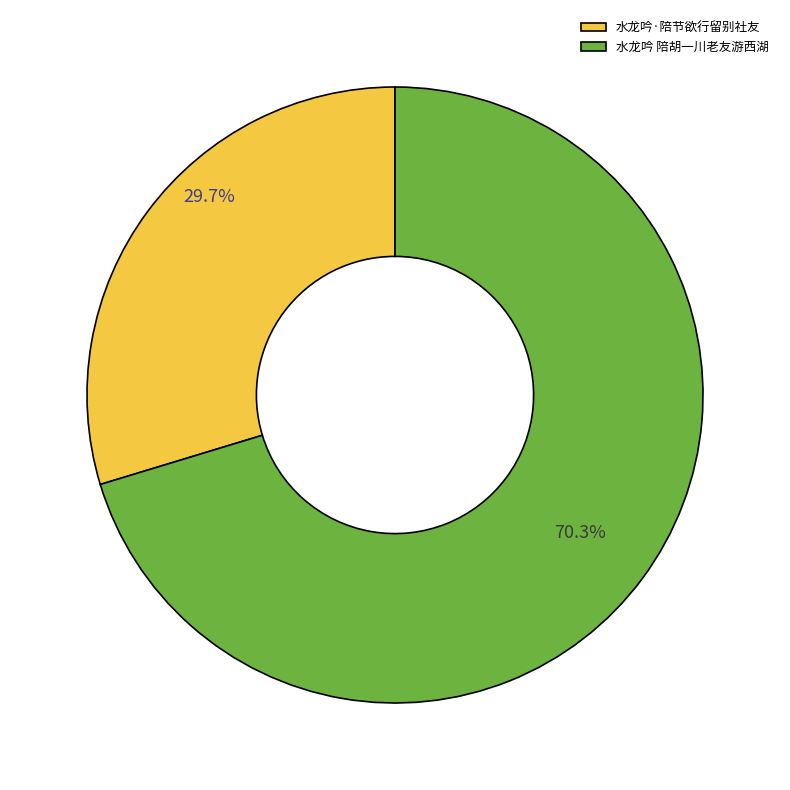

Is the sum of 水龙吟 陪胡一川老友游西湖 and 水龙吟·陪节欲行留别社友 greater than half?

Yes